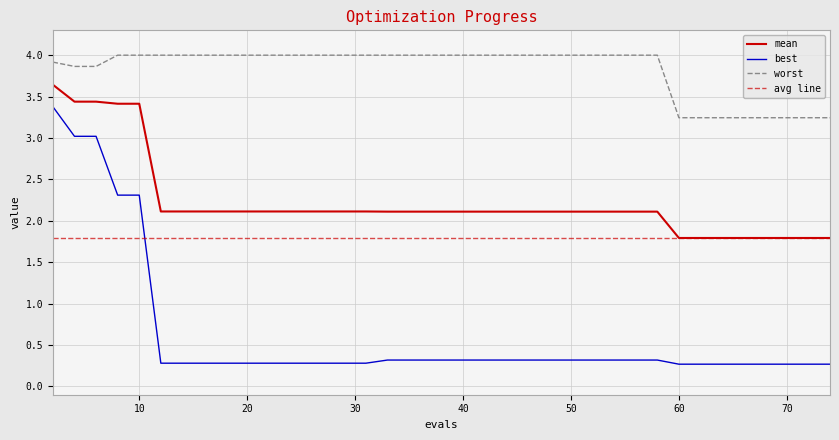

What is the total value across all series at 28?

6.4